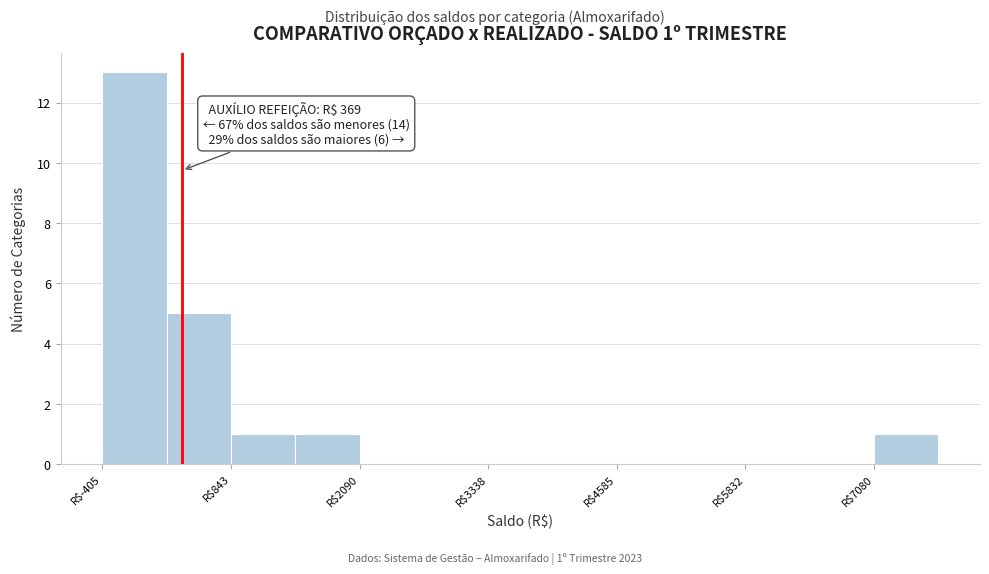

Around what value on the x-axis is the tallest bar? Give the approximate position of its centre, as read against the axis.

0